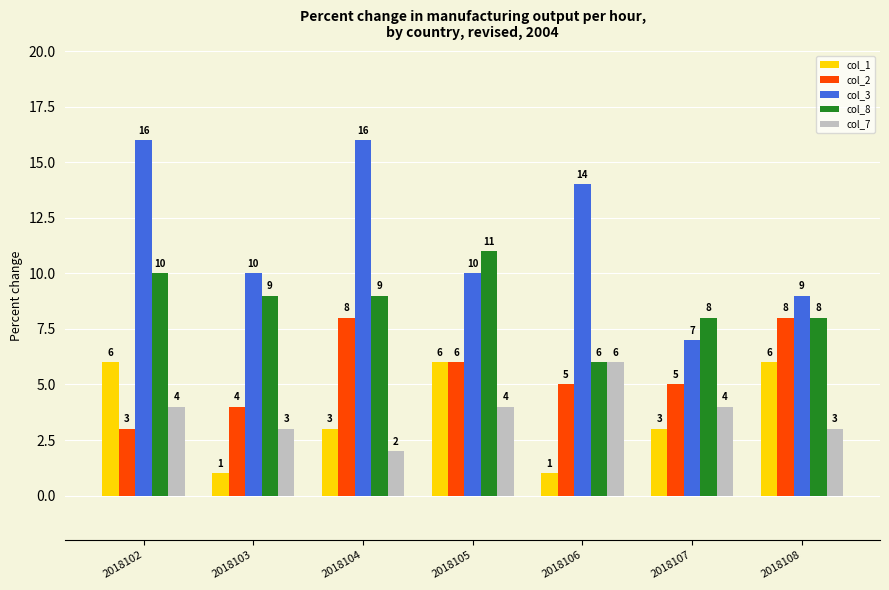

At how many categories does at least one series exceed 3?

7